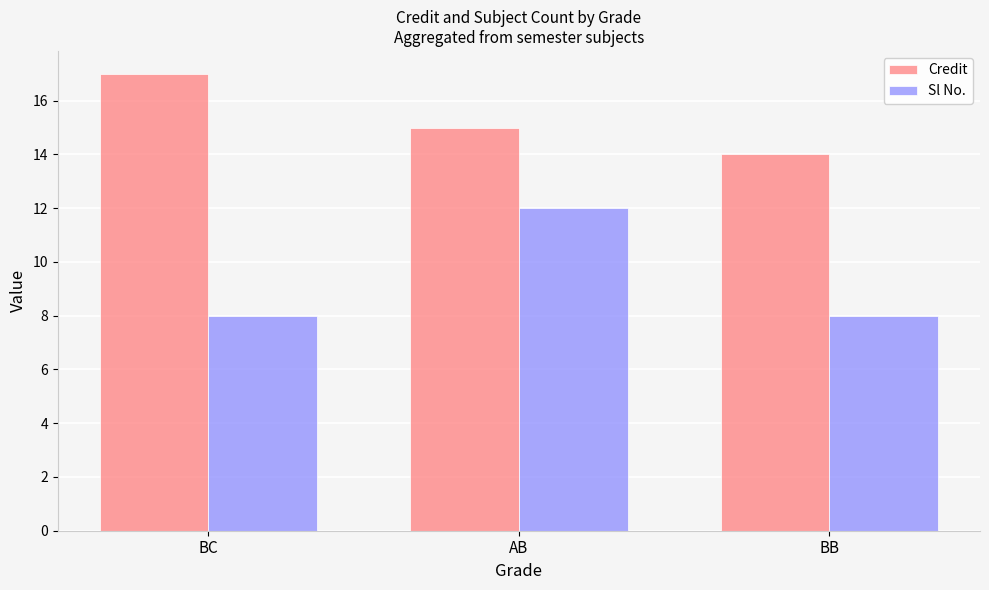

At which label does Credit reach its peak?

BC